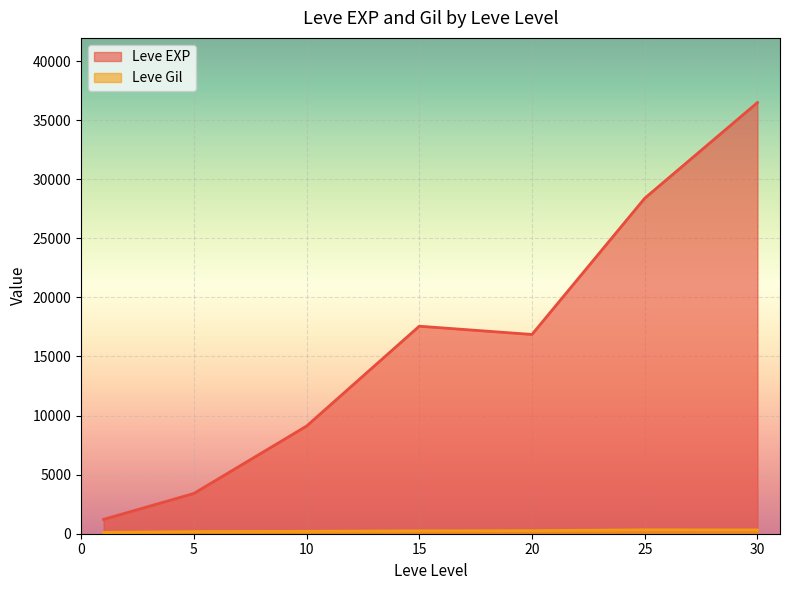

Which series has the largest total across all categories?

Leve EXP